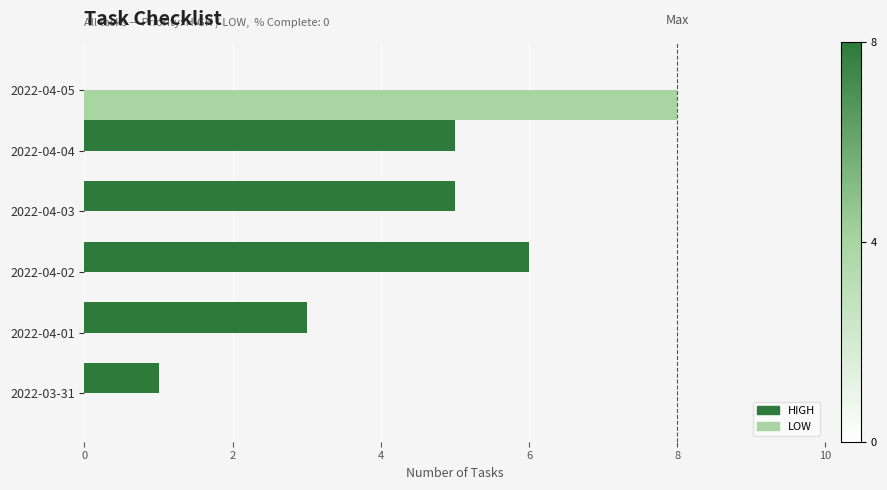

Count the HIGH values in the range 1 to 5.

4